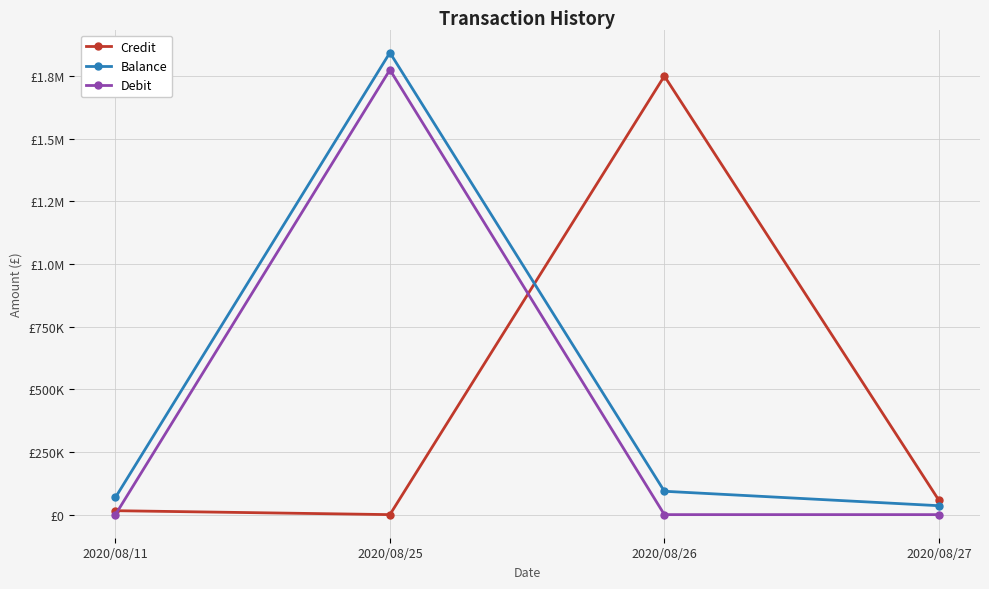

How many times do Balance and Credit cross each other?

1